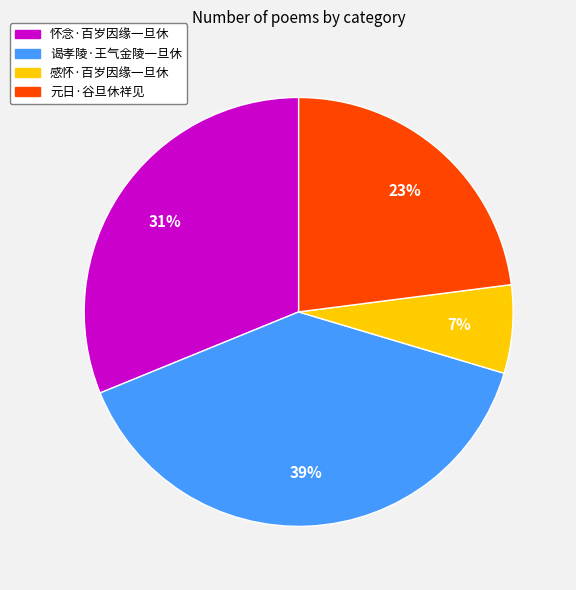

Which category has the smallest portion of the pie?

感怀·百岁因缘一旦休